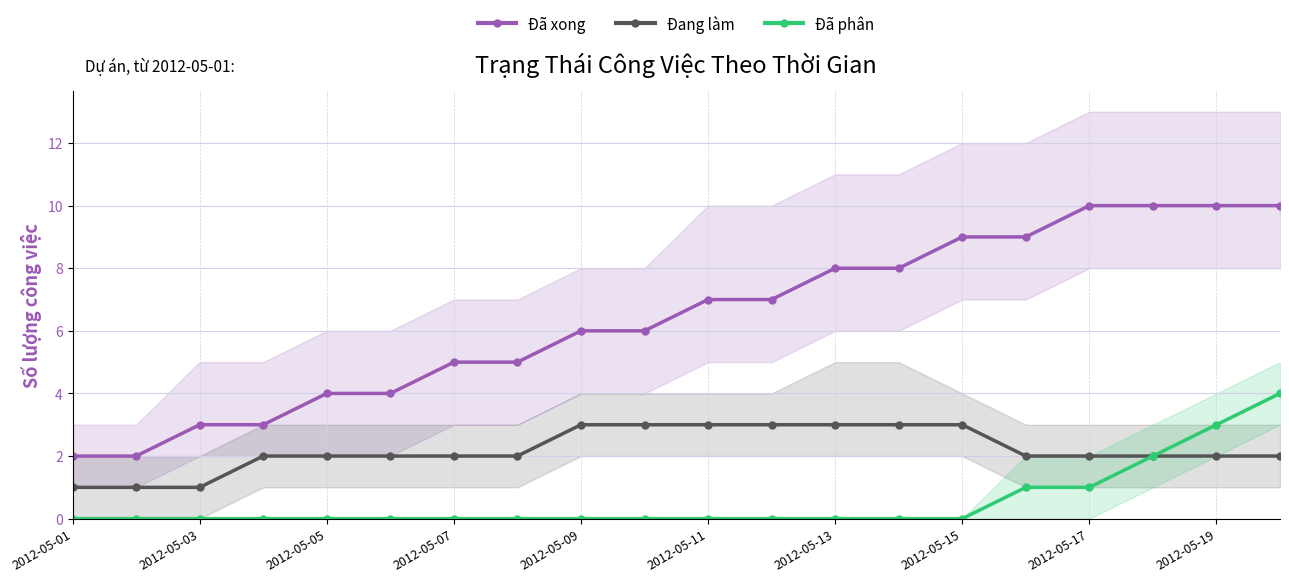

How many distinct data groups are displayed?

3